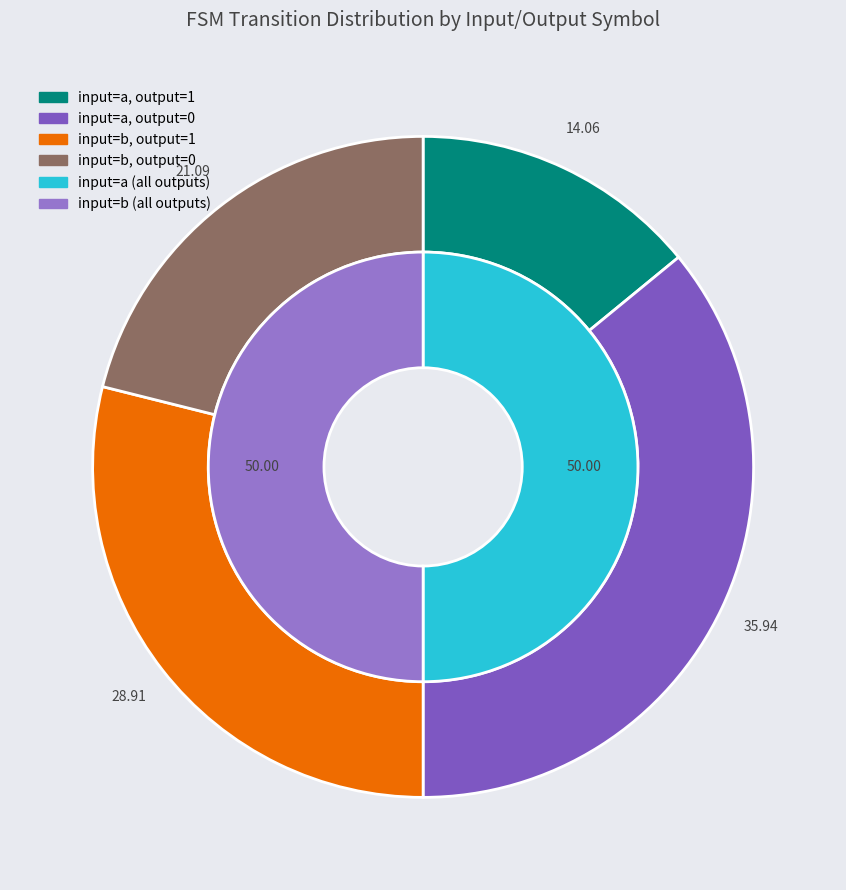

To the nearest percent, what is the difference between the input=a, output=1 and input=b, output=1 slice percentages?

15%